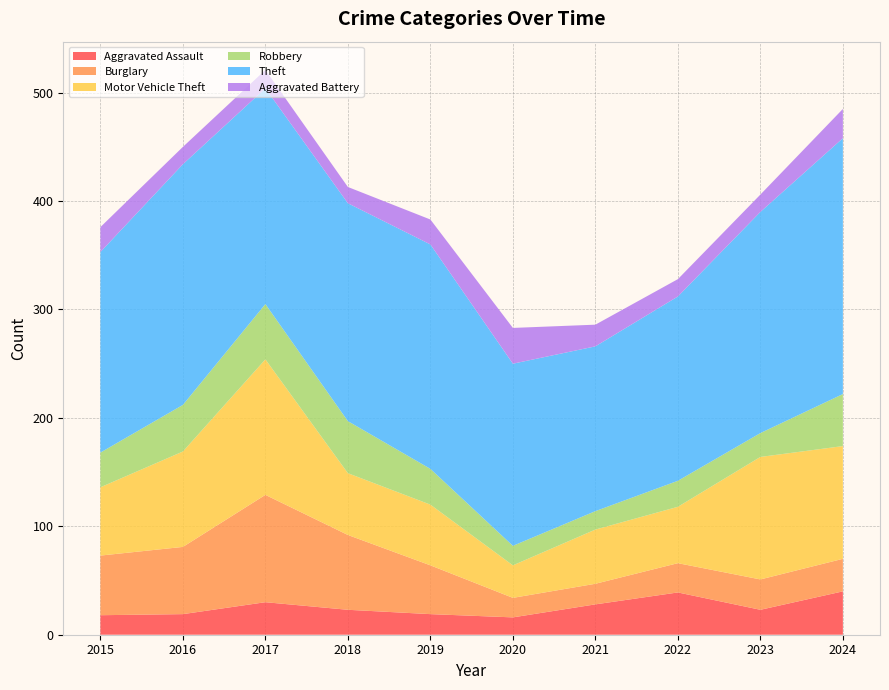

Reading right to left, transcribe all the data shown in this chart.

Aggravated Assault: 40	23	39	28	16	19	23	30	19	18
Burglary: 30	28	27	19	18	45	69	99	62	55
Motor Vehicle Theft: 104	113	52	50	30	56	57	125	88	63
Robbery: 48	22	24	17	18	33	48	51	43	32
Theft: 236	204	170	152	168	207	201	199	222	185
Aggravated Battery: 27	16	16	20	33	23	15	17	16	23